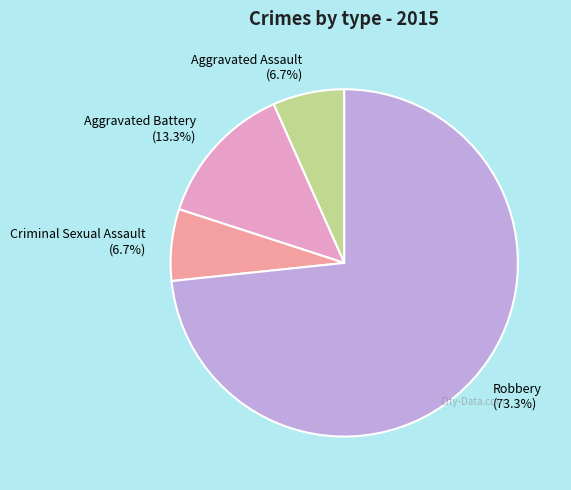

How many segments does this pie chart have?

4